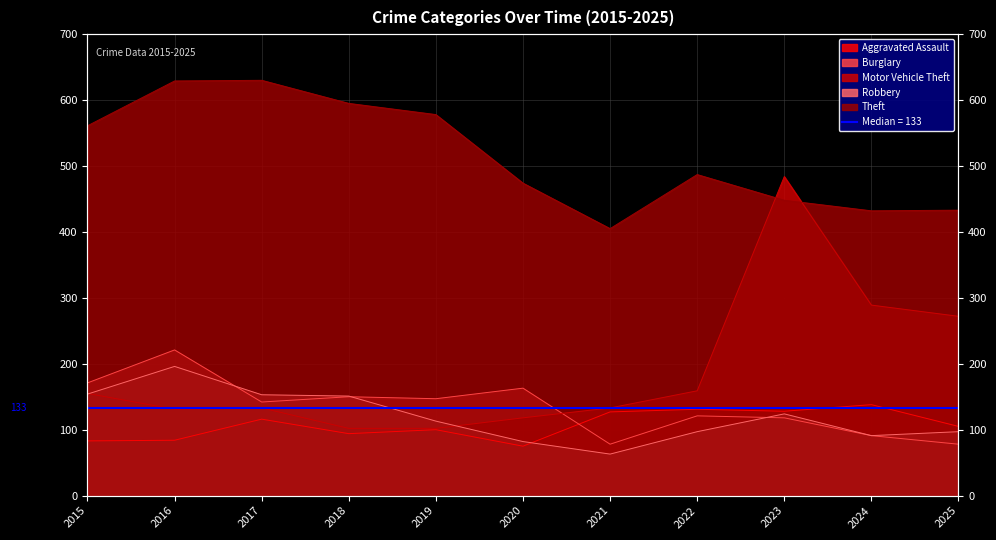

Which series has the largest total across all categories?

Theft